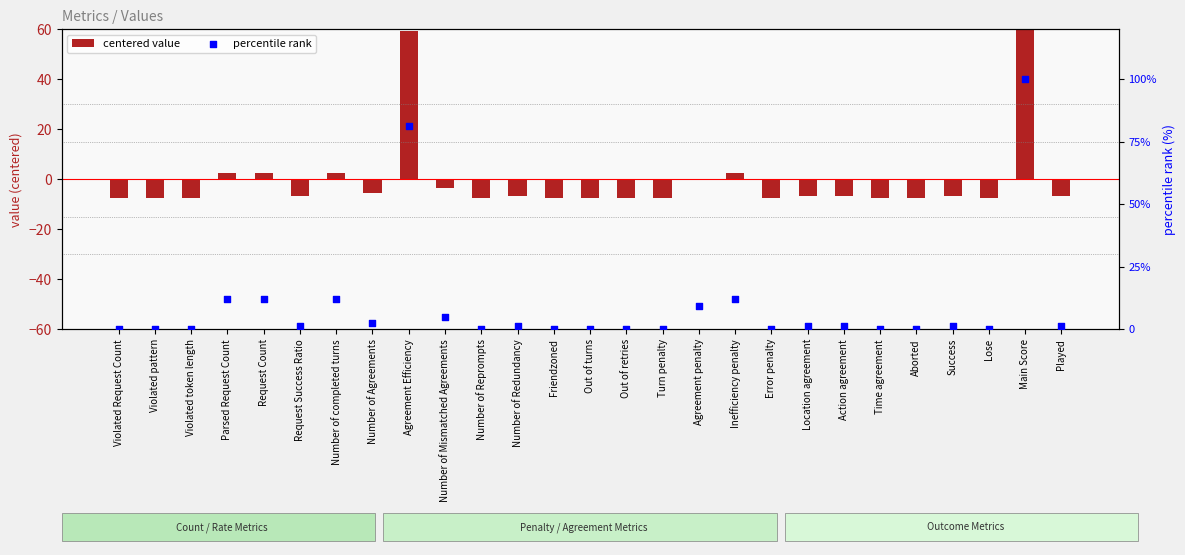

What is the total value across all series at Action agreement?

-5.5